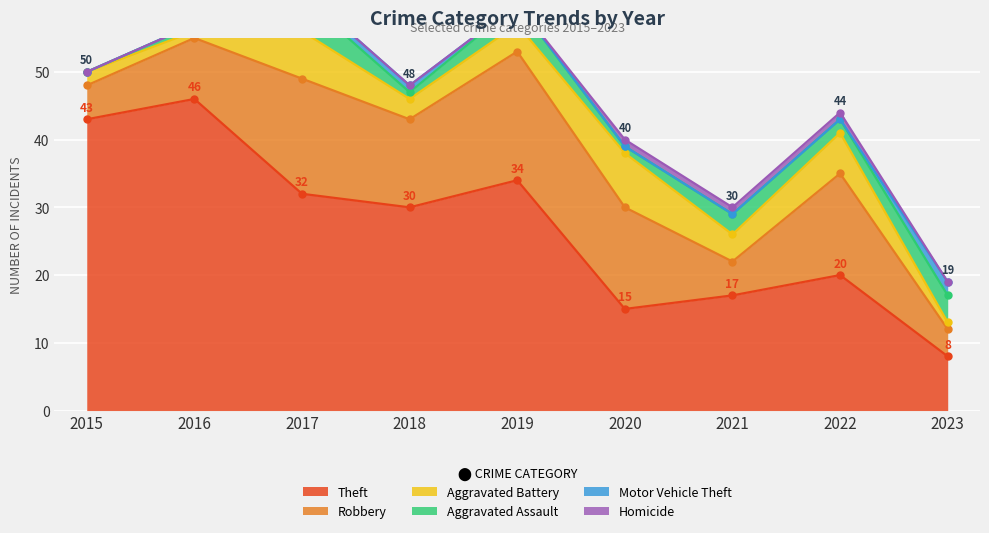

True or false: Theft and Motor Vehicle Theft cross at least once.

False